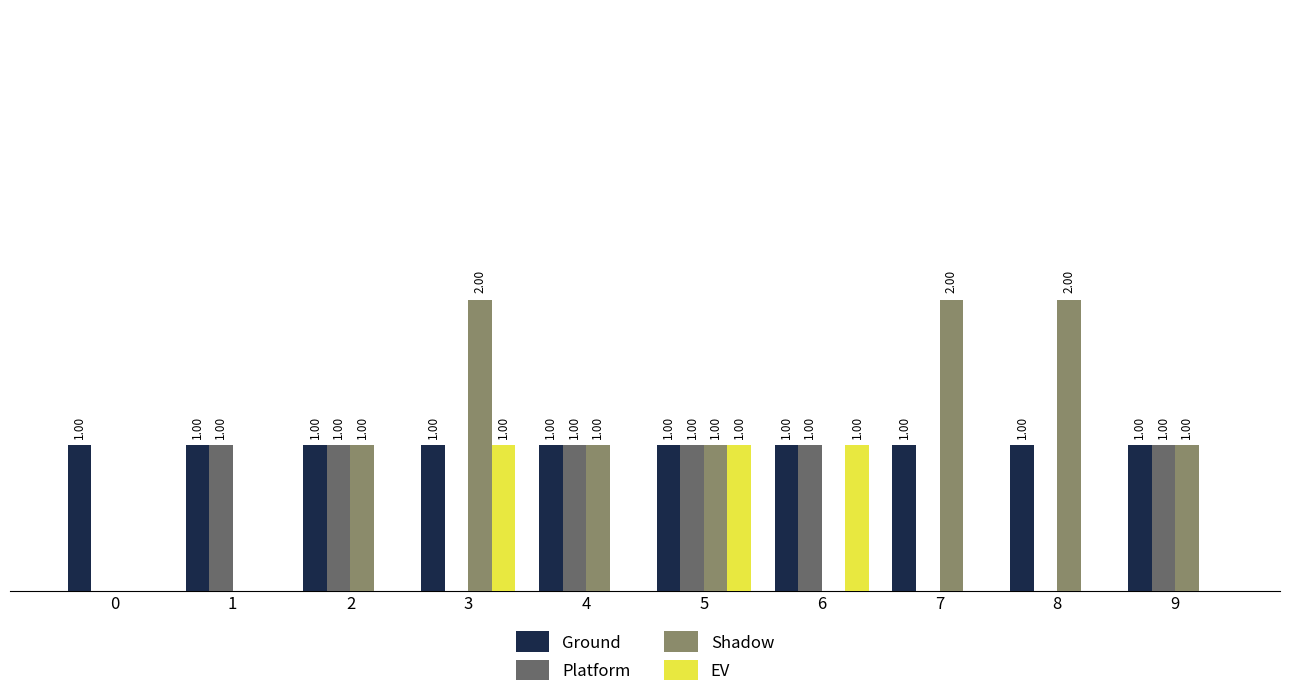

Where is Shadow nearest to the value 1?

2